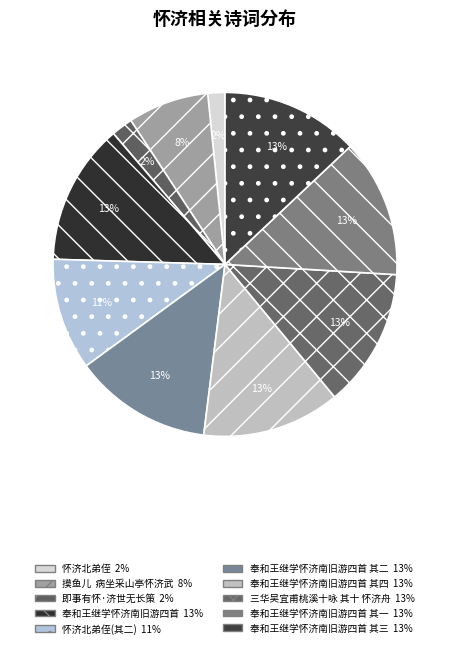

Count the number of slices in the pie.

10